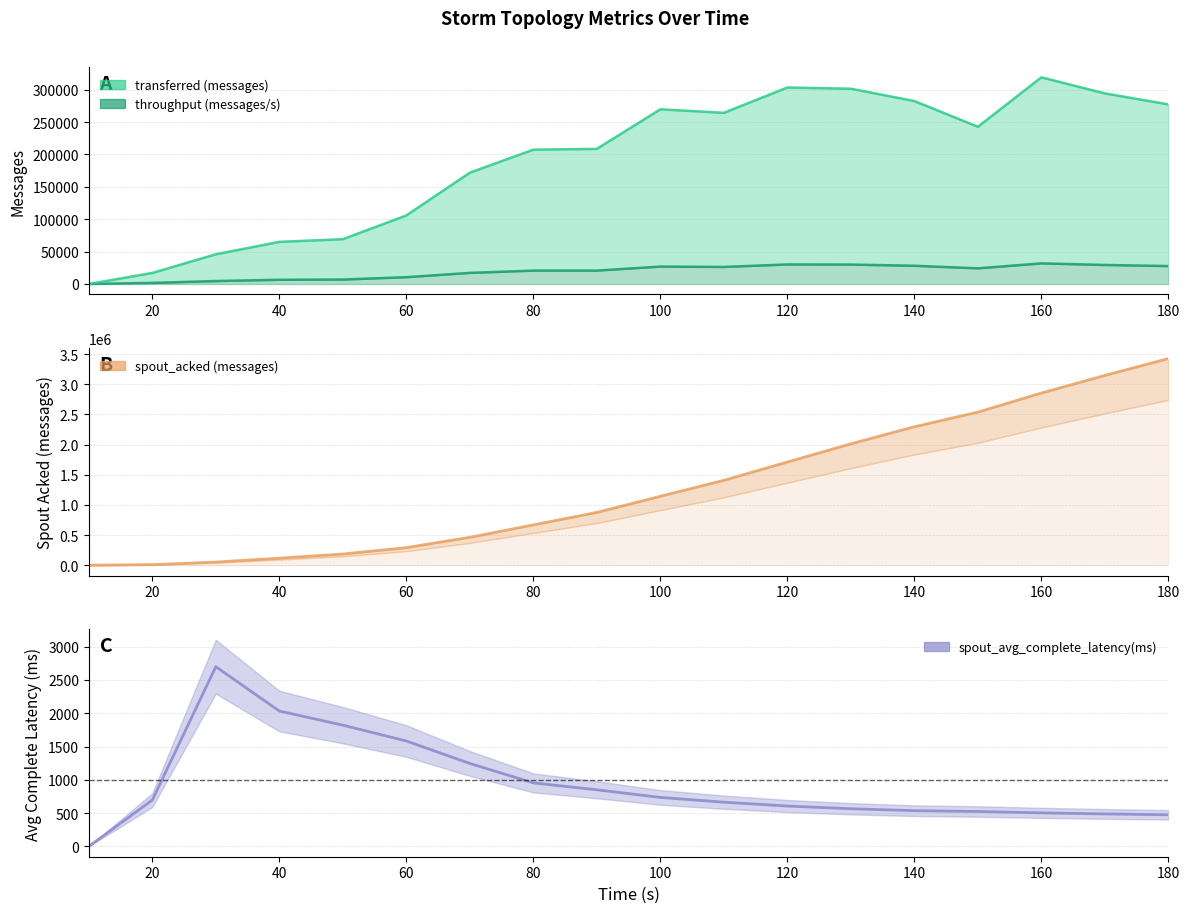

True or false: spout_avg_complete_latency(ms) and transferred (messages) intersect in this chart.

False